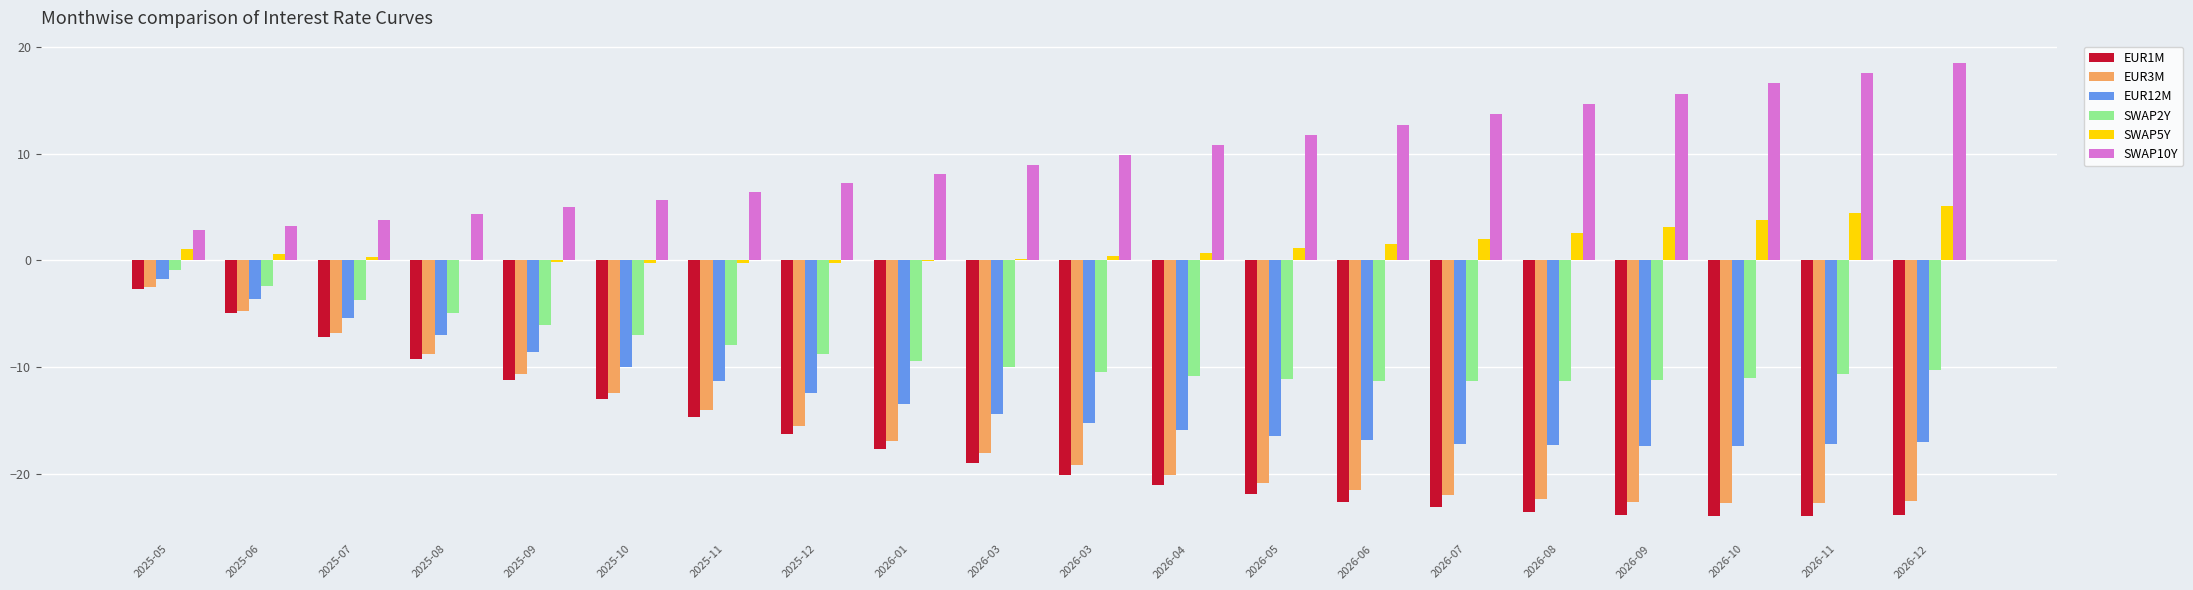

What is the label of the 11th bar from the left?

2026-03